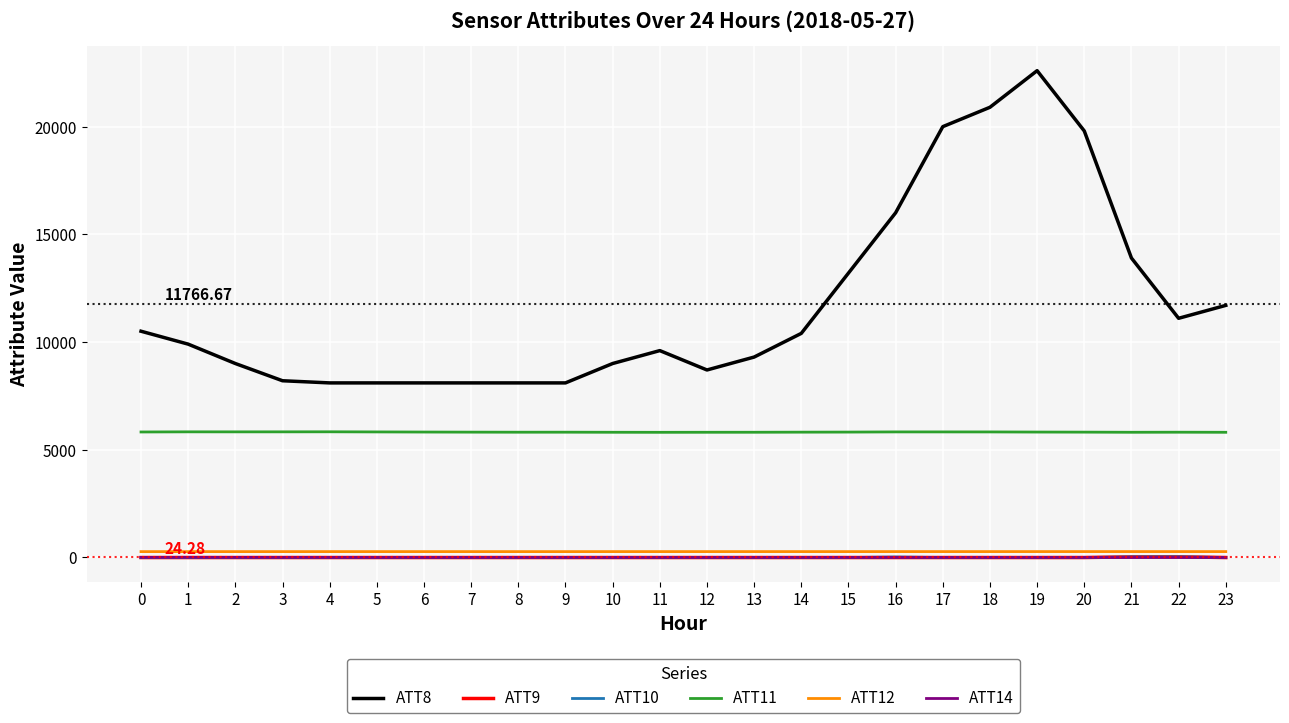

What is the difference between the highest and lowest values at 15?

13210.0